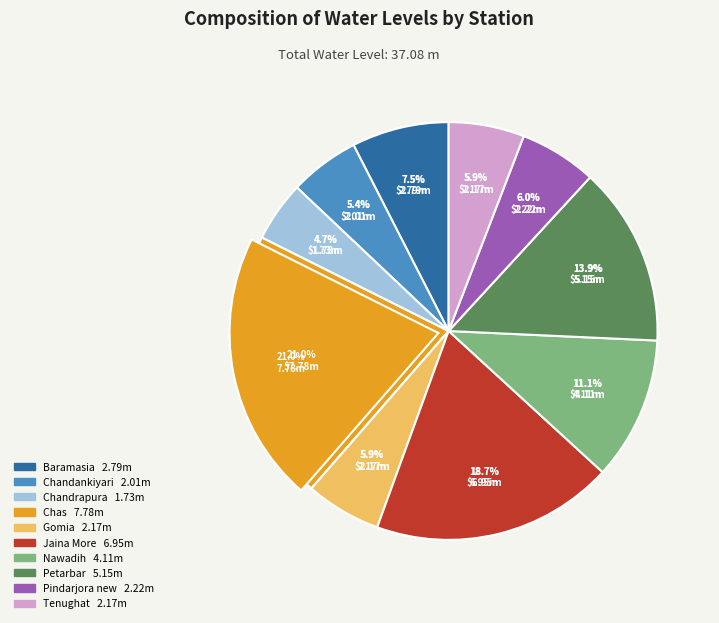

To the nearest percent, what portion does Baramasia represent?

8%